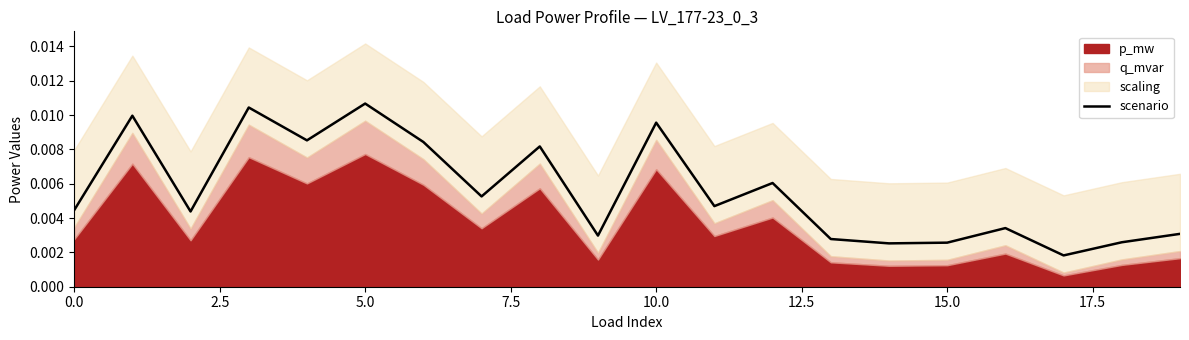

How many interior local valleys (lower than both neighbors) does the data have?

7